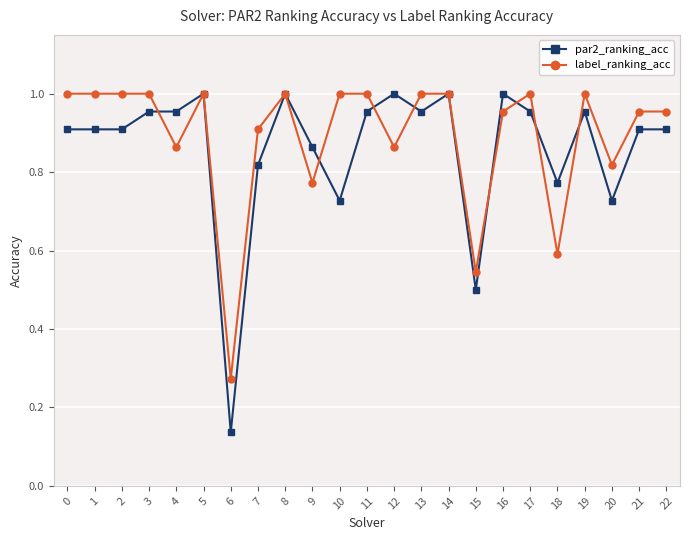

Which series has the largest range (max minus min)?

par2_ranking_acc